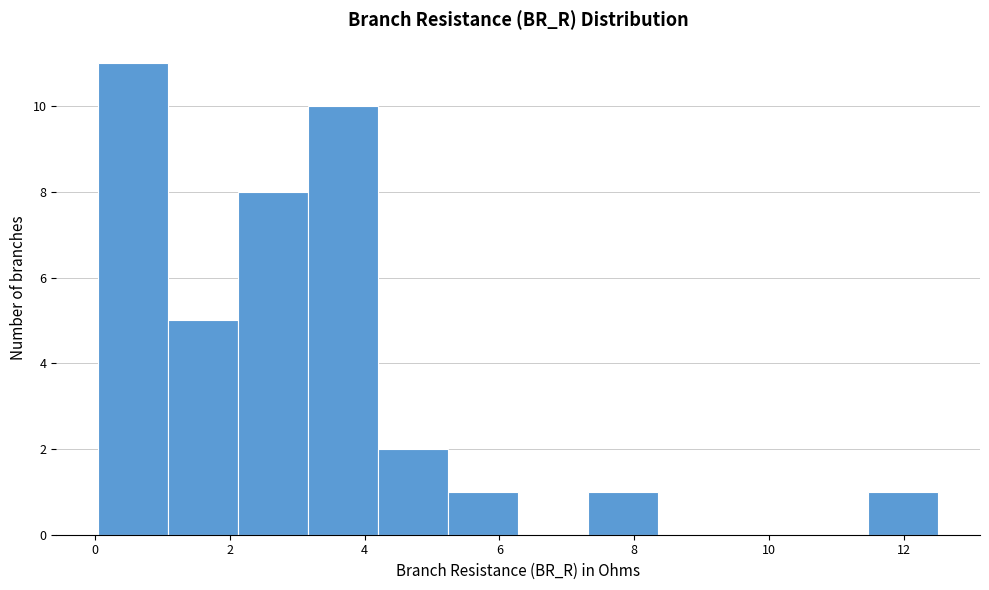

Reading left to right, transcribe this chart: for each bar, give the range it covers on the x-axis and its height. Neither the bar edges nor the heights are printed on the chart, so give them approximately, as read against the axes.

0.0 to 1.0: 11
1.0 to 2.2: 5
2.2 to 3.2: 8
3.2 to 4.2: 10
4.2 to 5.2: 2
5.2 to 6.2: 1
6.2 to 7.4: 0
7.4 to 8.4: 1
8.4 to 9.4: 0
9.4 to 10.4: 0
10.4 to 11.4: 0
11.4 to 12.6: 1